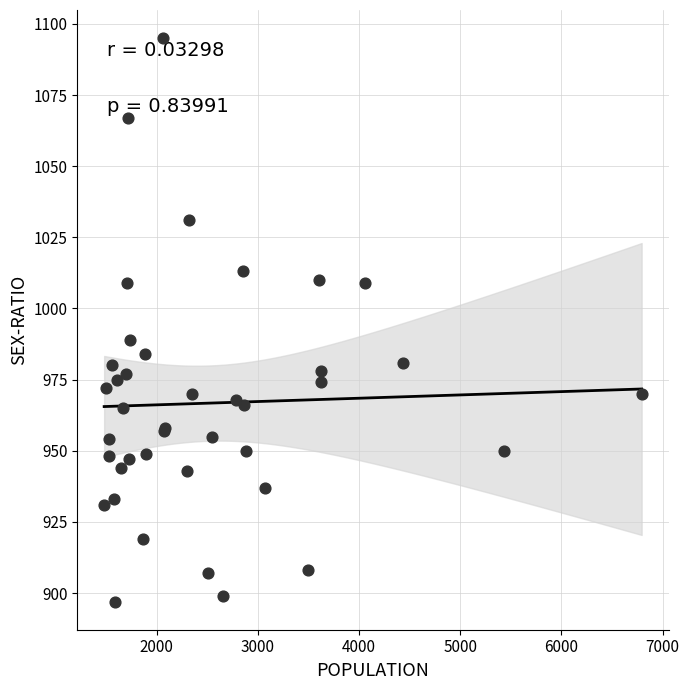

What Y value in the scatter plot is closest to 996?

989